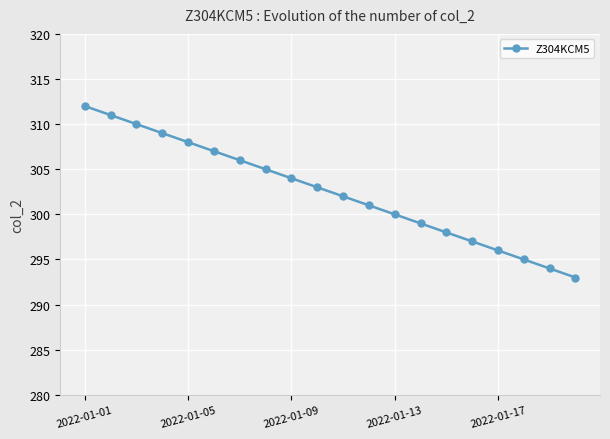

What is the sum of all values?

6050